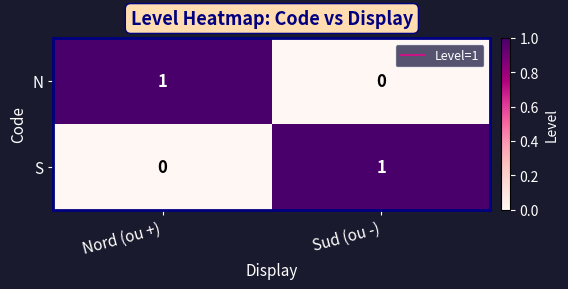

What is the difference between the highest and lowest values at Nord (ou +)?

1